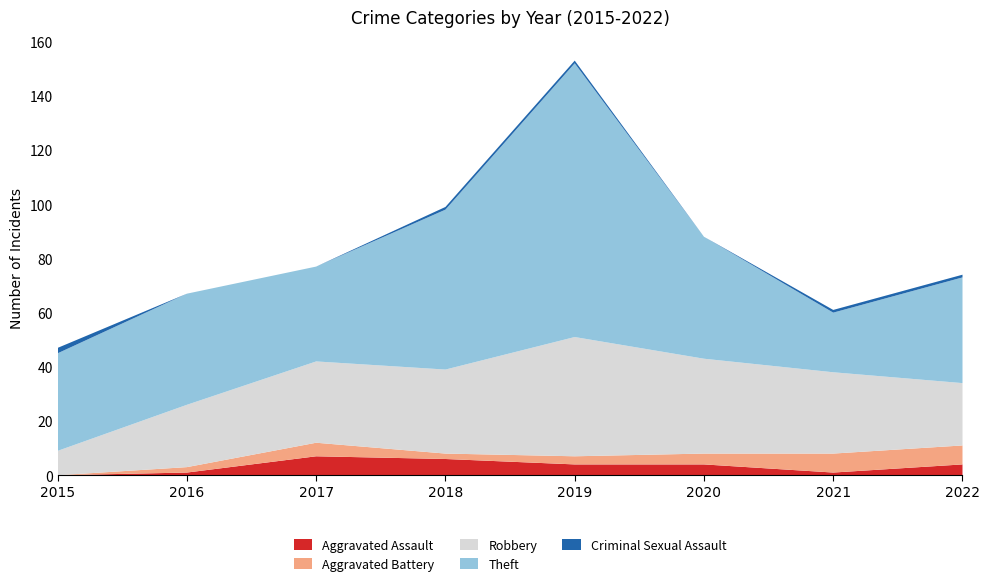

Reading right to left, extract all data points from this chart.

Aggravated Assault: 4	1	4	4	6	7	1	0
Aggravated Battery: 7	7	4	3	2	5	2	0
Robbery: 23	30	35	44	31	30	23	9
Theft: 39	22	45	101	59	35	41	36
Criminal Sexual Assault: 1	1	0	1	1	0	0	2